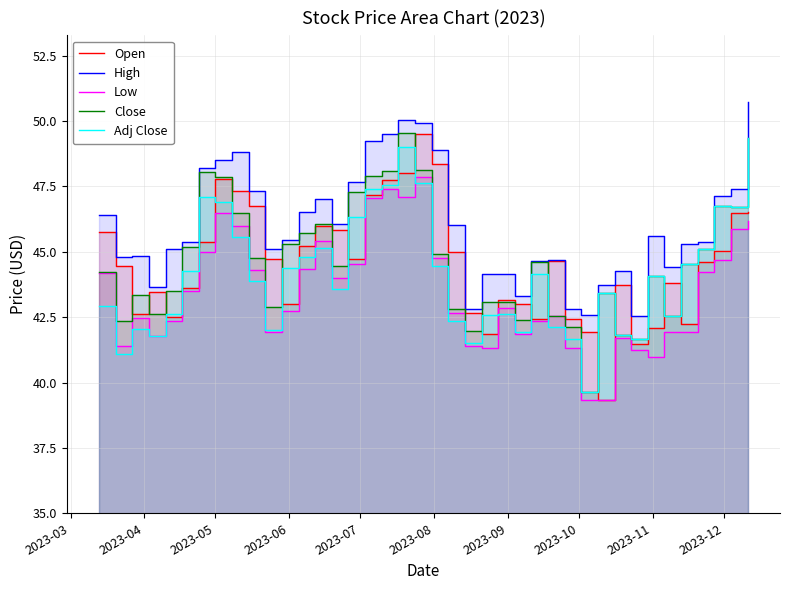

What is the minimum value for Open?

39.3